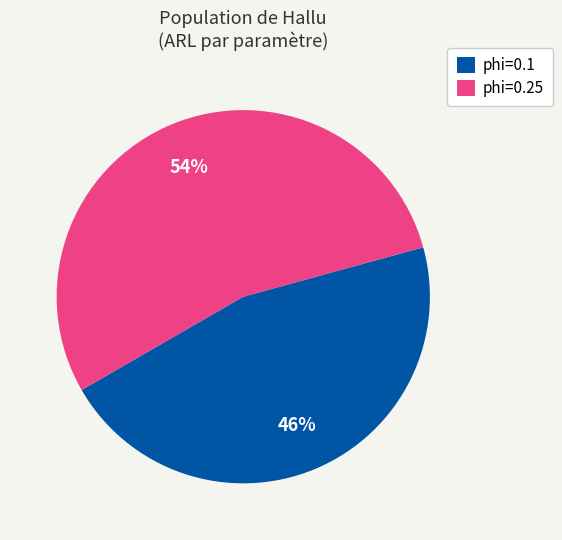

Does any single category account for the majority?

Yes